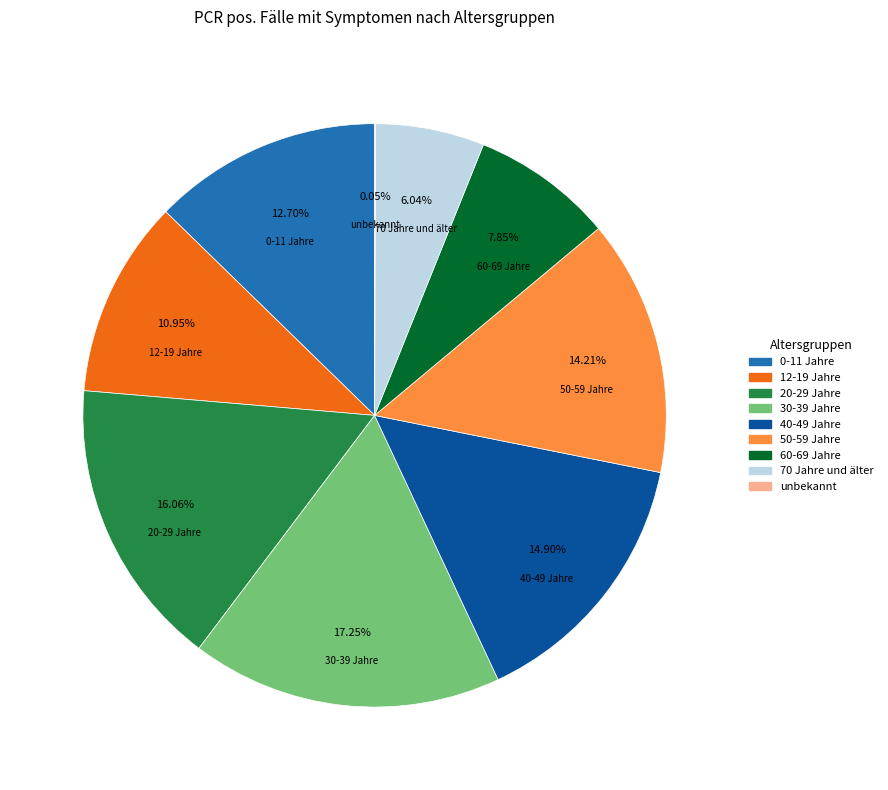

Combined, do 70 Jahre und älter and 60-69 Jahre account for over 50%?

No